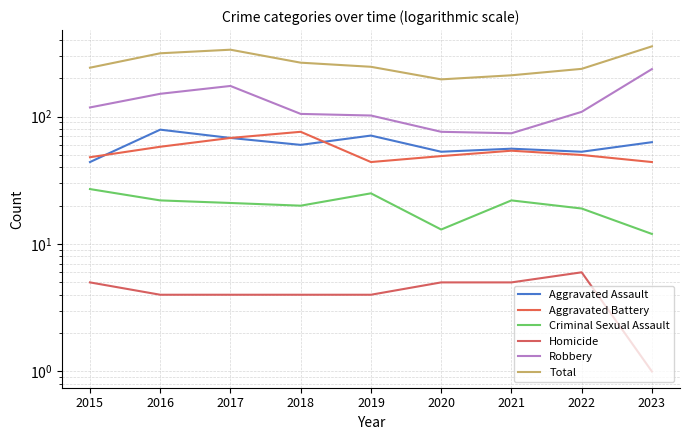

Is this an area chart (filled region under the line)?

No